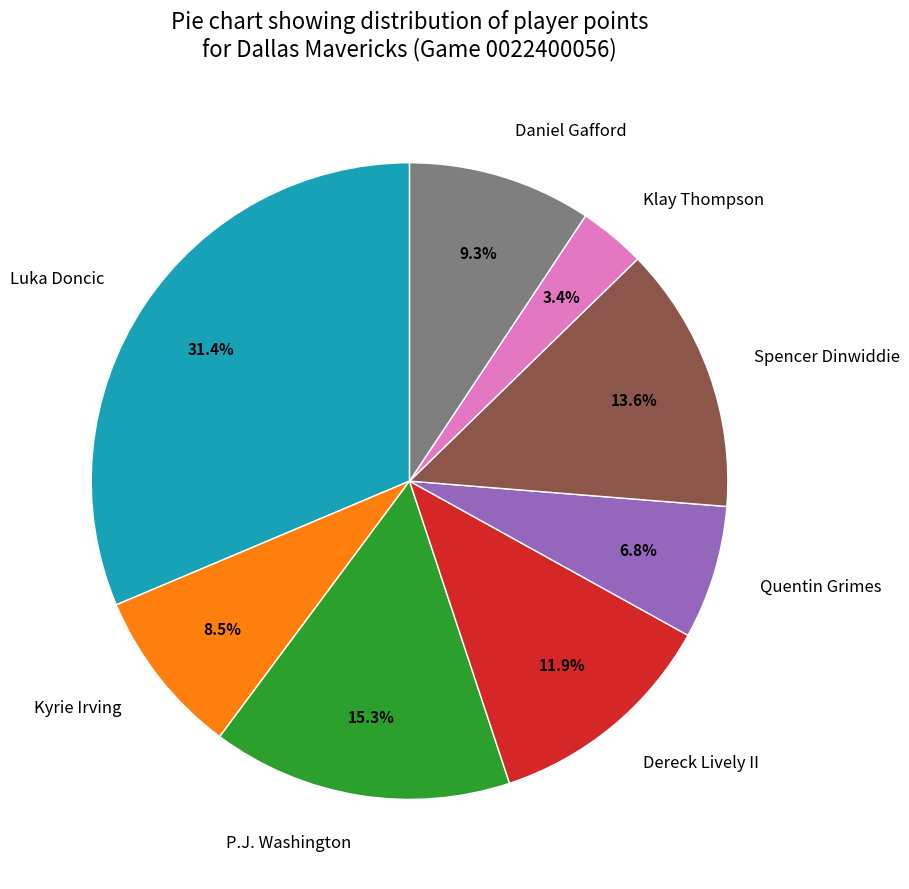

What percentage is the Spencer Dinwiddie slice, to the nearest percent?

14%